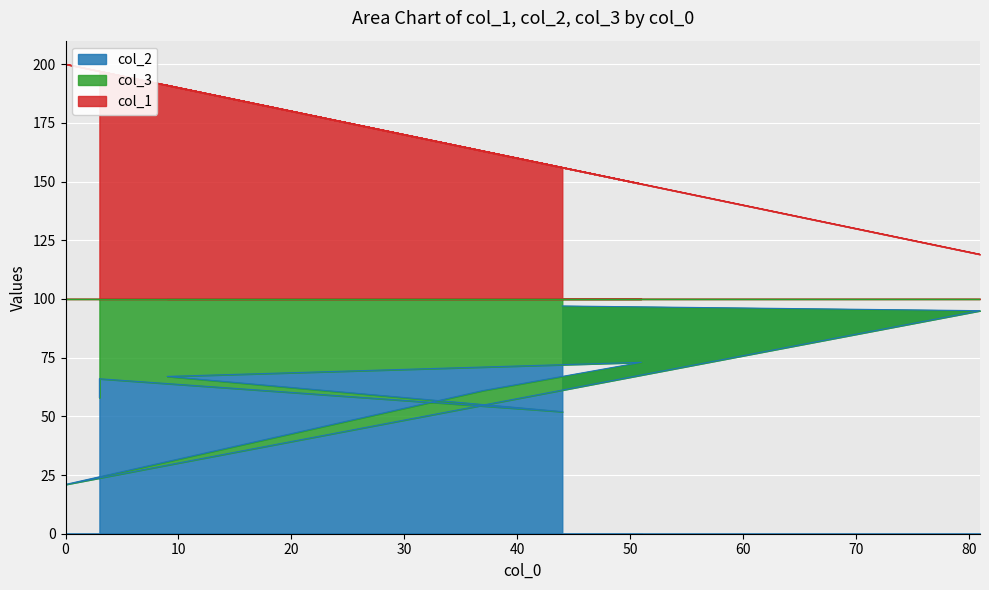

Is it true that col_1 equals 197 at 3?

True